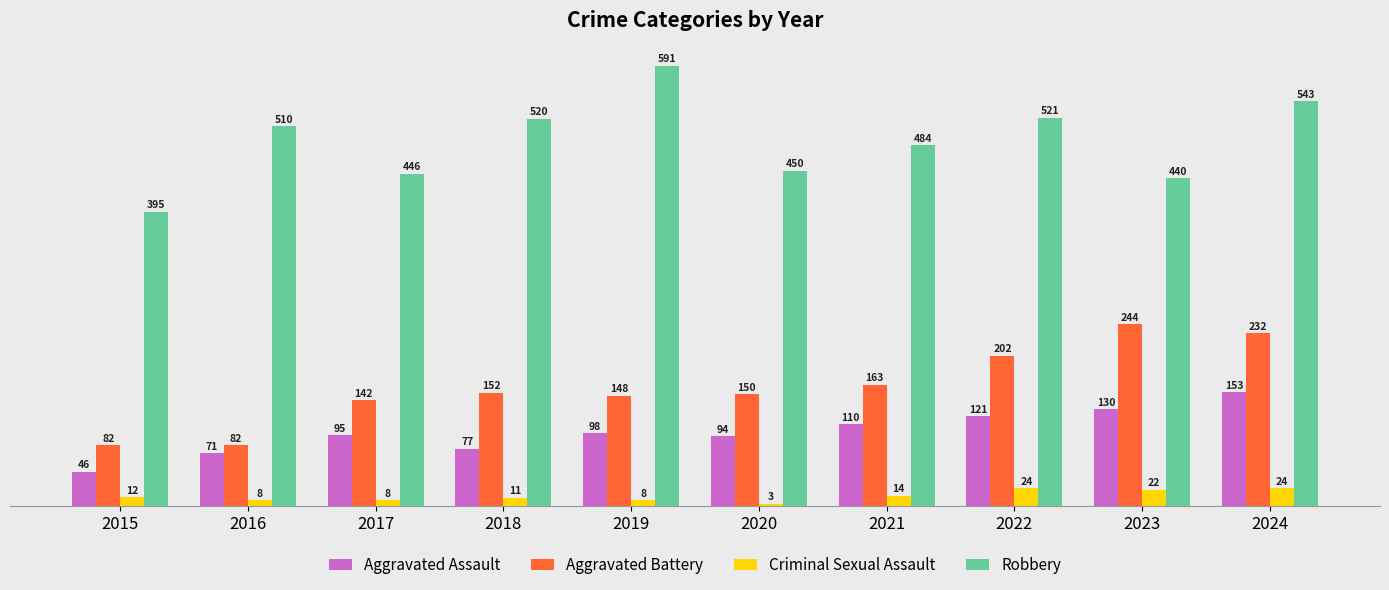

The value of Aggravated Assault at 2015 is 24. True or false?

False